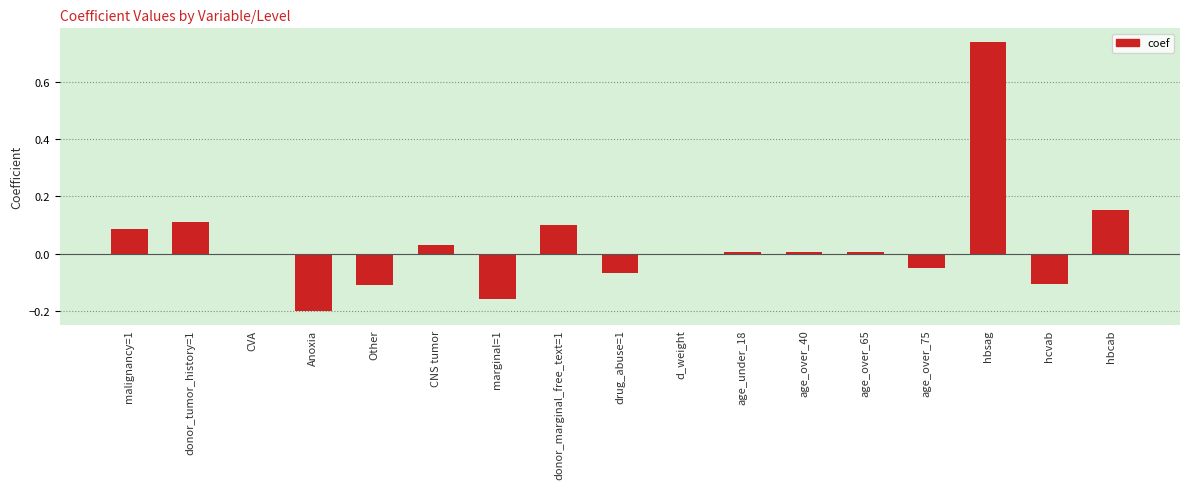

Is it true that the value at age_over_75 is -0.1?

False